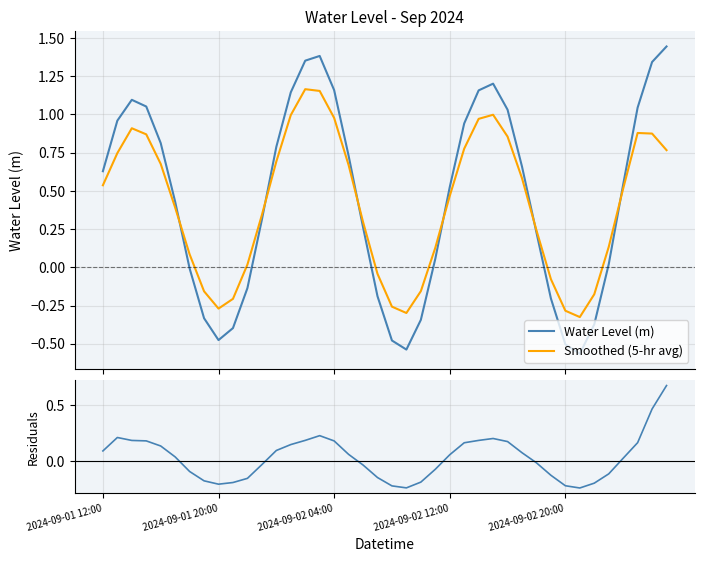

Reading left to right, what are all the values shown in this chart?

Water Level (m): 0.6	1.0	1.1	1.1	0.8	0.4	-0.0	-0.3	-0.5	-0.4	-0.1	0.3	0.8	1.1	1.4	1.4	1.2	0.7	0.3	-0.2	-0.5	-0.5	-0.3	0.1	0.5	0.9	1.2	1.2	1.0	0.7	0.2	-0.2	-0.5	-0.6	-0.4	0.0	0.5	1.0	1.3	1.4
Smoothed (5-hr avg): 0.5	0.7	0.9	0.9	0.7	0.4	0.1	-0.2	-0.3	-0.2	0.0	0.3	0.7	1.0	1.2	1.2	1.0	0.7	0.3	-0.0	-0.3	-0.3	-0.2	0.1	0.5	0.8	1.0	1.0	0.9	0.6	0.2	-0.1	-0.3	-0.3	-0.2	0.1	0.5	0.9	0.9	0.8
Residuals: 0.1	0.2	0.2	0.2	0.1	0.0	-0.1	-0.2	-0.2	-0.2	-0.2	-0.0	0.1	0.1	0.2	0.2	0.2	0.1	-0.0	-0.1	-0.2	-0.2	-0.2	-0.1	0.1	0.2	0.2	0.2	0.2	0.1	-0.0	-0.1	-0.2	-0.2	-0.2	-0.1	0.0	0.2	0.5	0.7